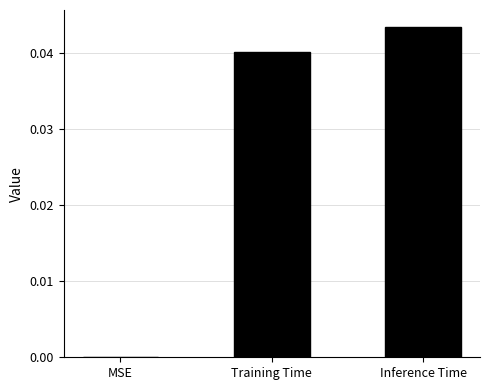

Which has a higher value, MSE or Training Time?

Training Time